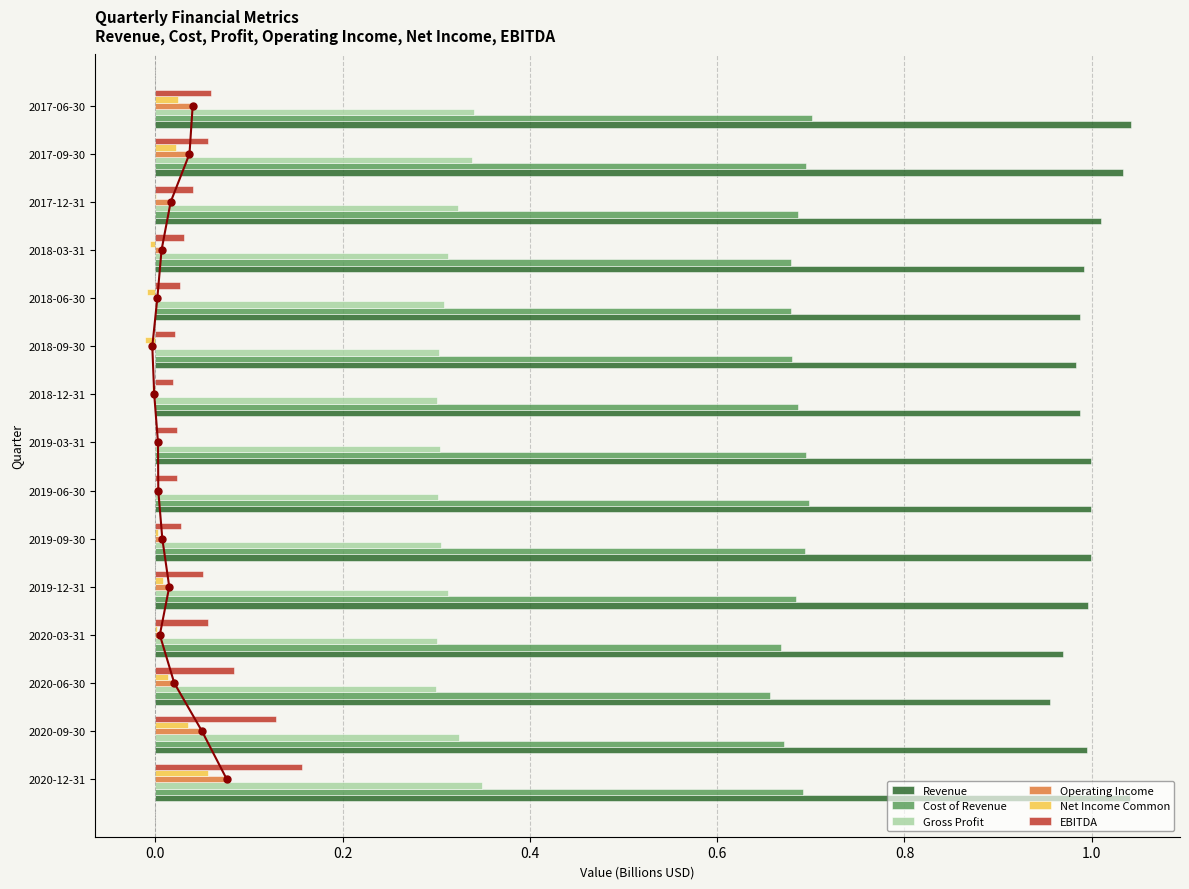

How many bars are there in total?

90